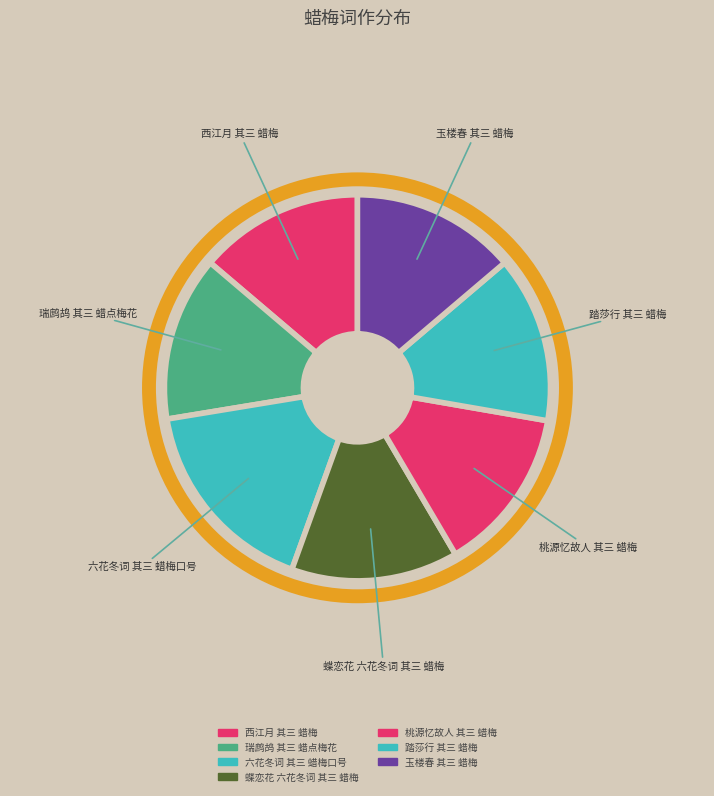

Does 踏莎行 其三 蜡梅 represent more than half of the total?

No